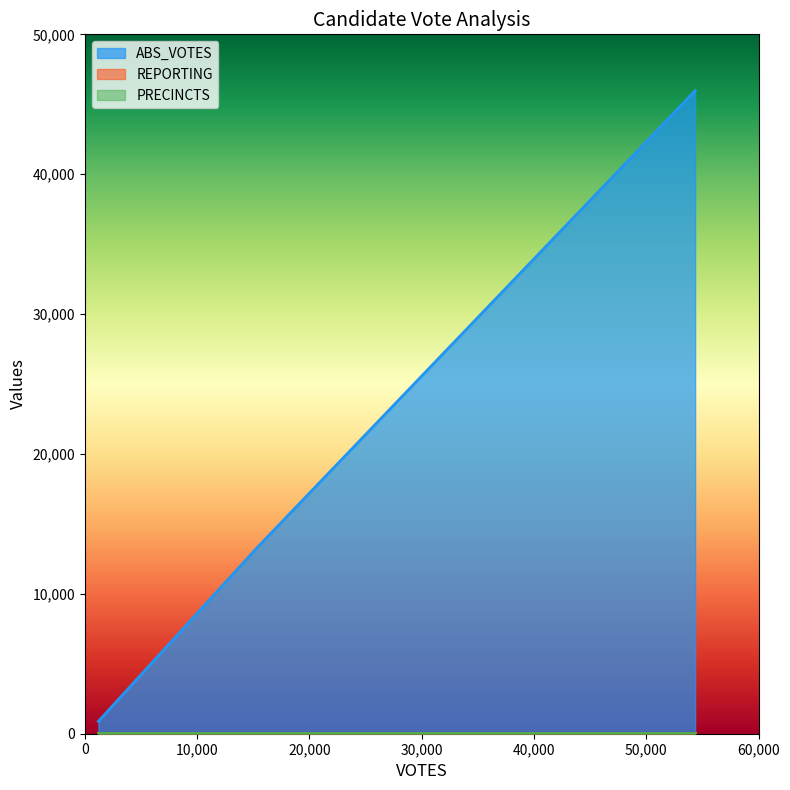

Is it true that REPORTING equals 18 at williamsr?

False